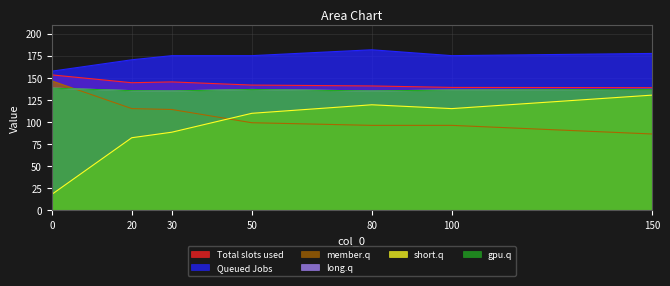

Does the chart have visible grid lines?

Yes